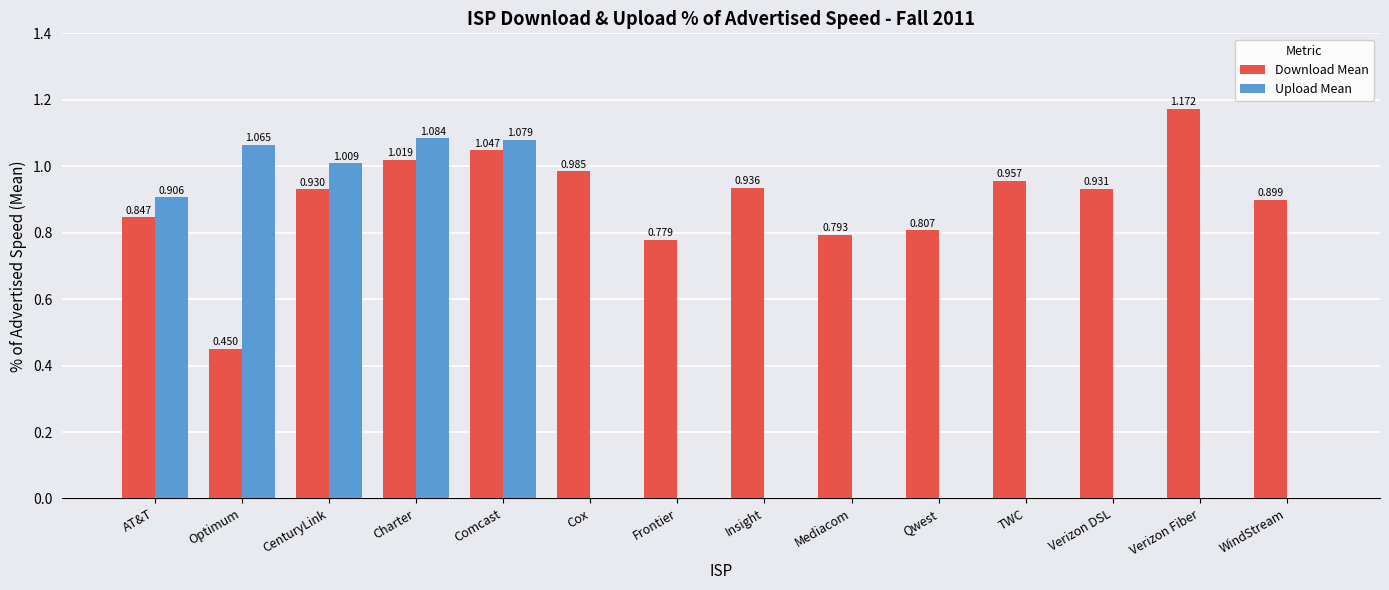

Which series has the largest total across all categories?

Download Mean